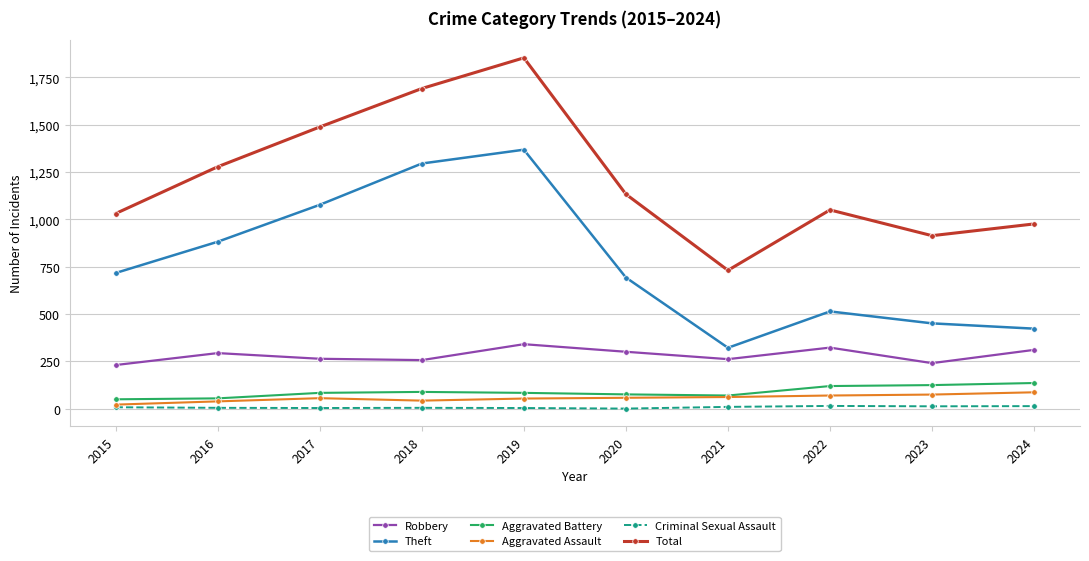

How many interior local peaks does the Theft series have?

2